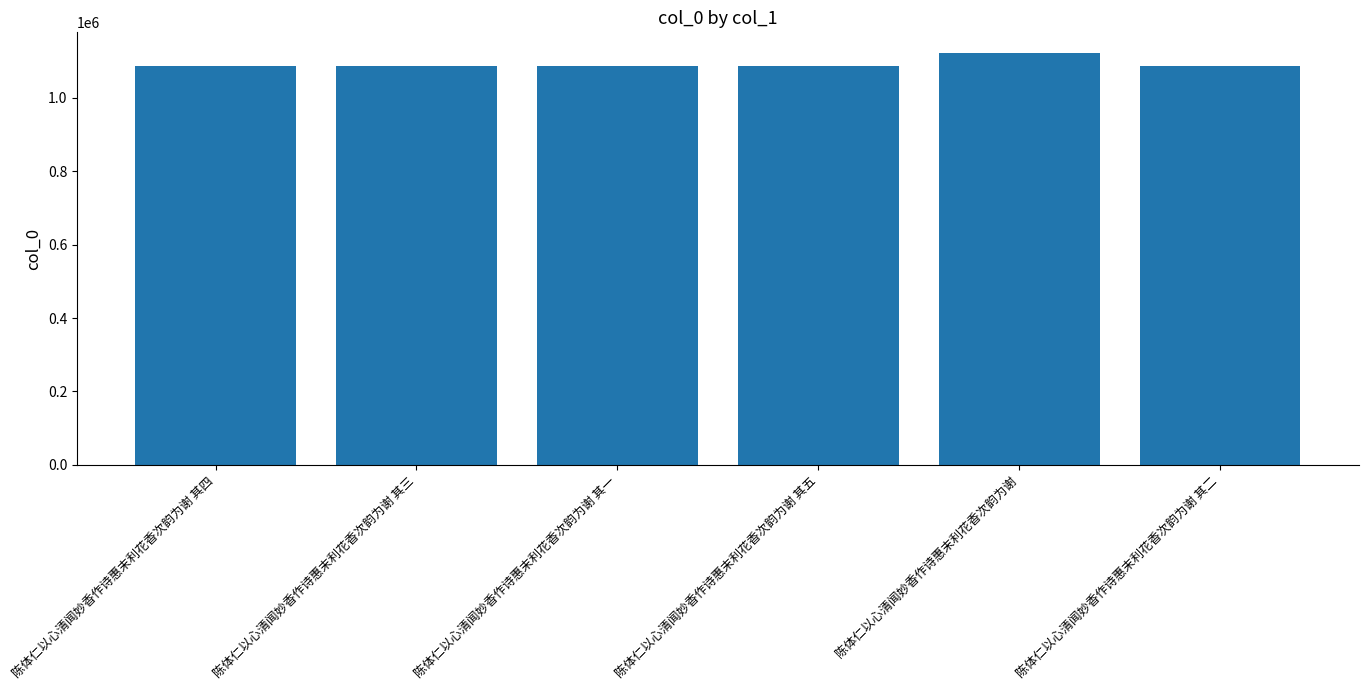

What is the minimum value shown in the chart?

1086559